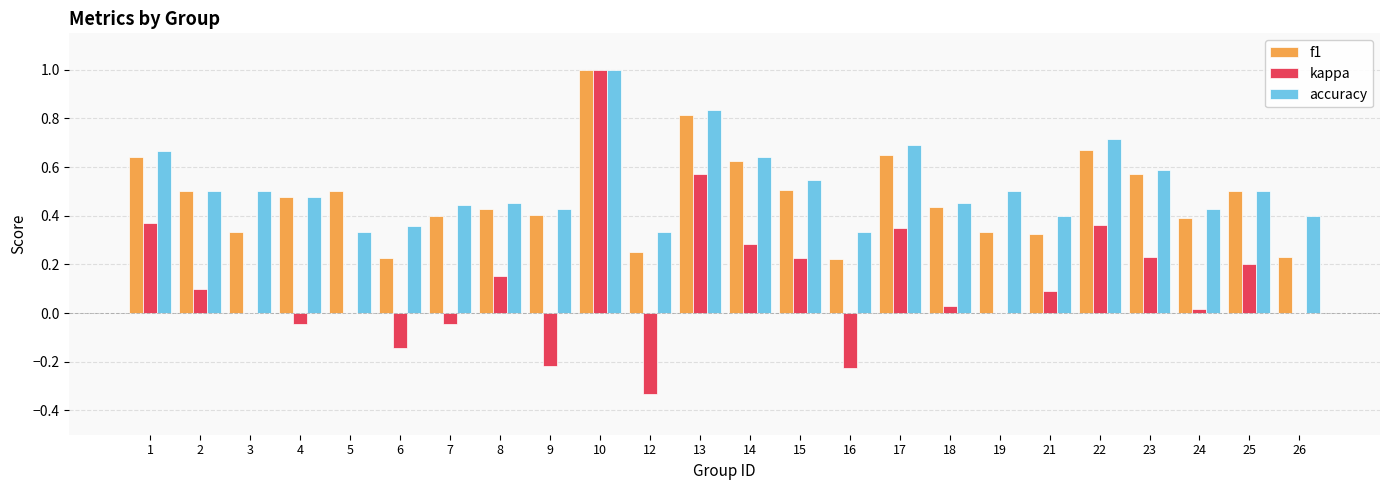

At which category does the chart reach its peak across all series?

10